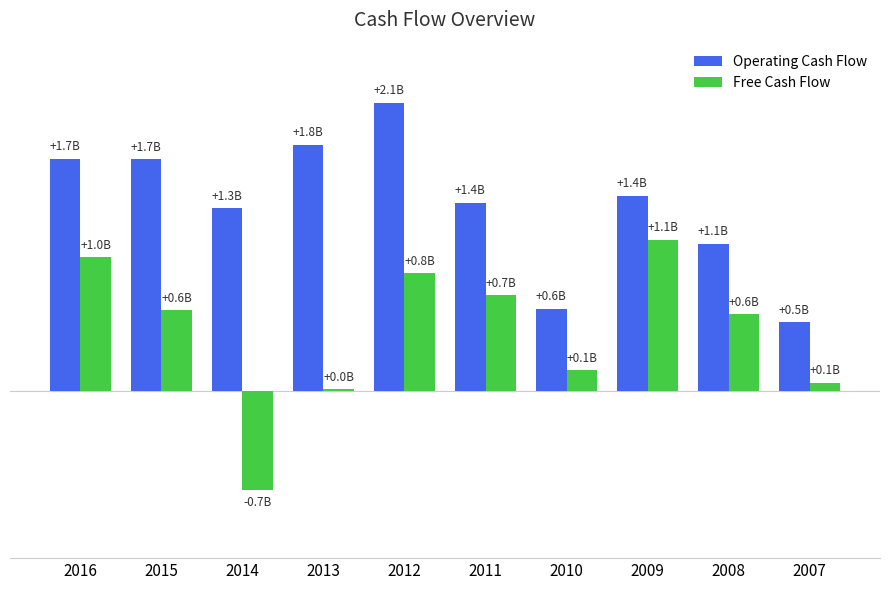

What are all the series names shown in the legend?

Operating Cash Flow, Free Cash Flow